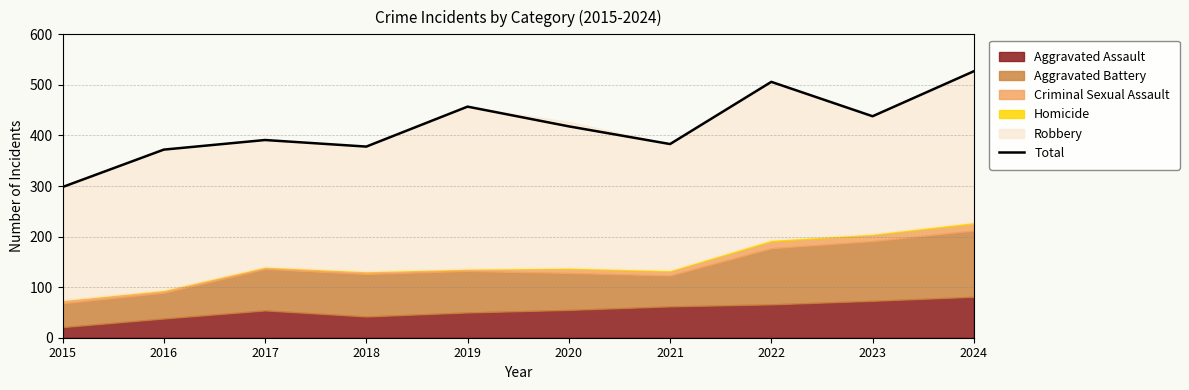

Between 2021 and 2020, which is larger?

2020